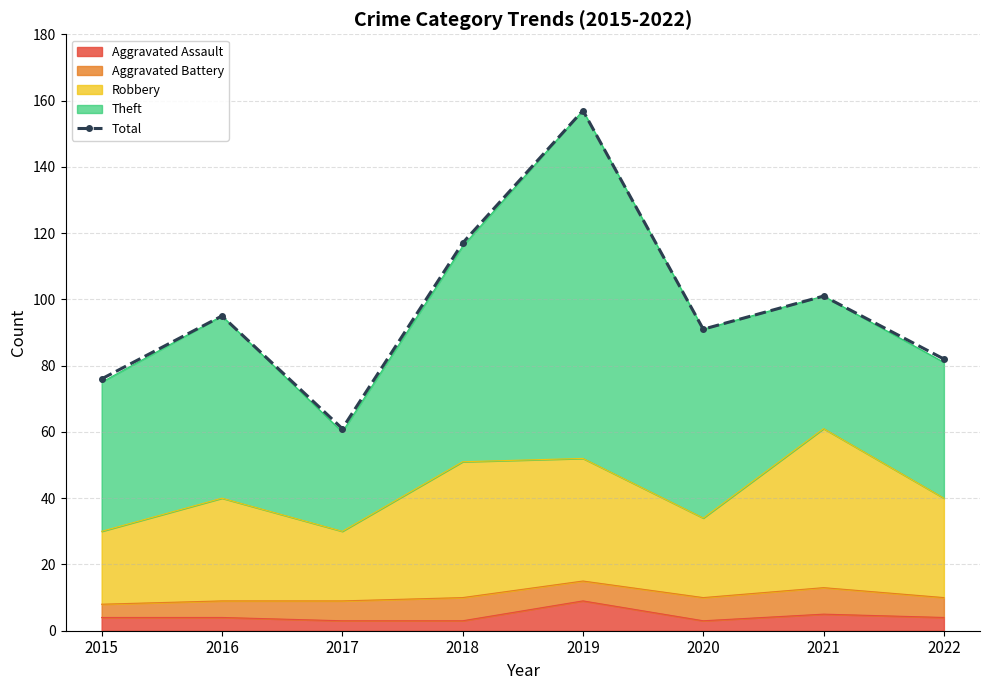

Reading right to left, list all the values displayed in this chart.

2022=82	2021=101	2020=91	2019=157	2018=117	2017=61	2016=95	2015=76